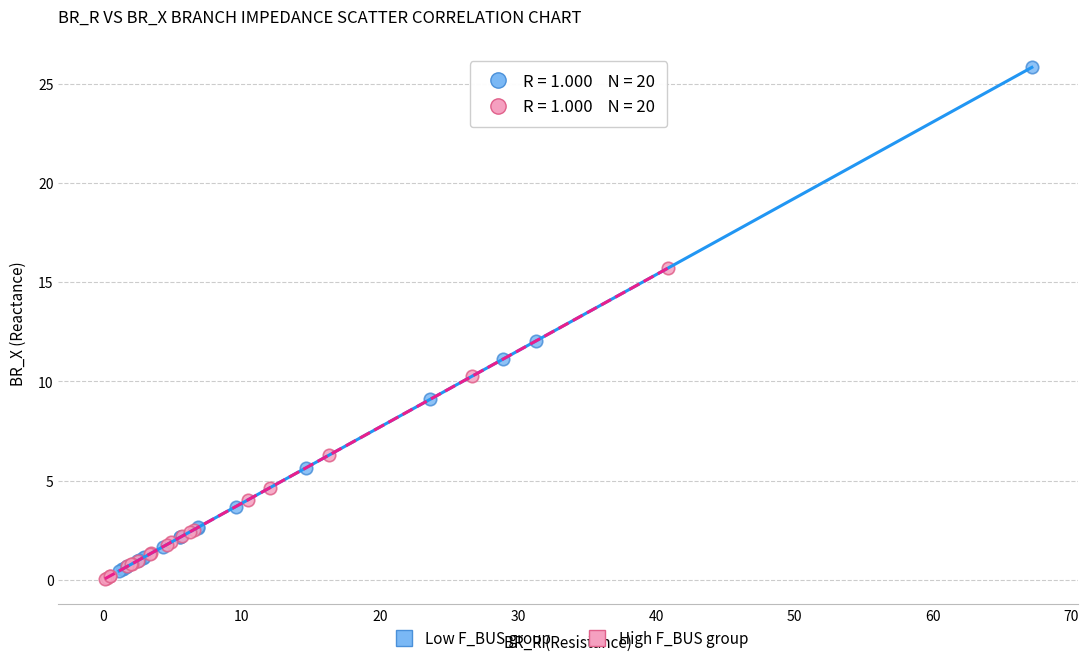

Which series contains the highest Y value?

Low F_BUS group